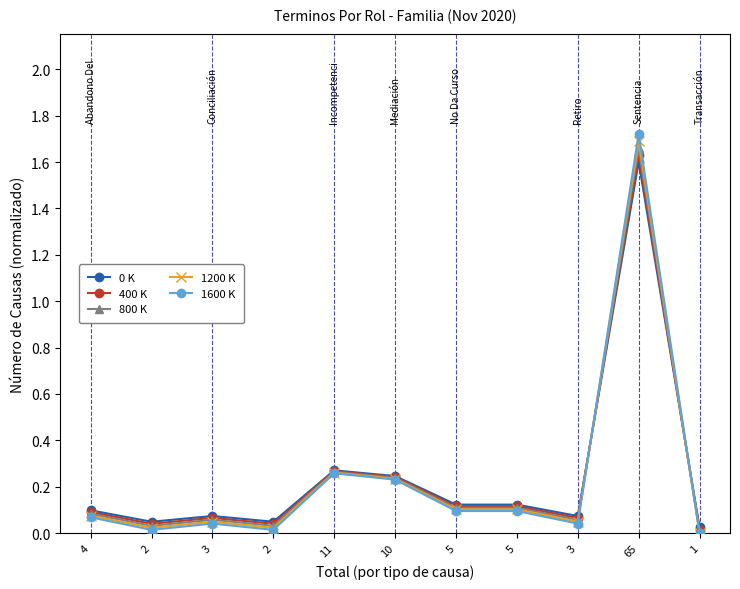

The value of 1600 K at 1 is -0.6. True or false?

False